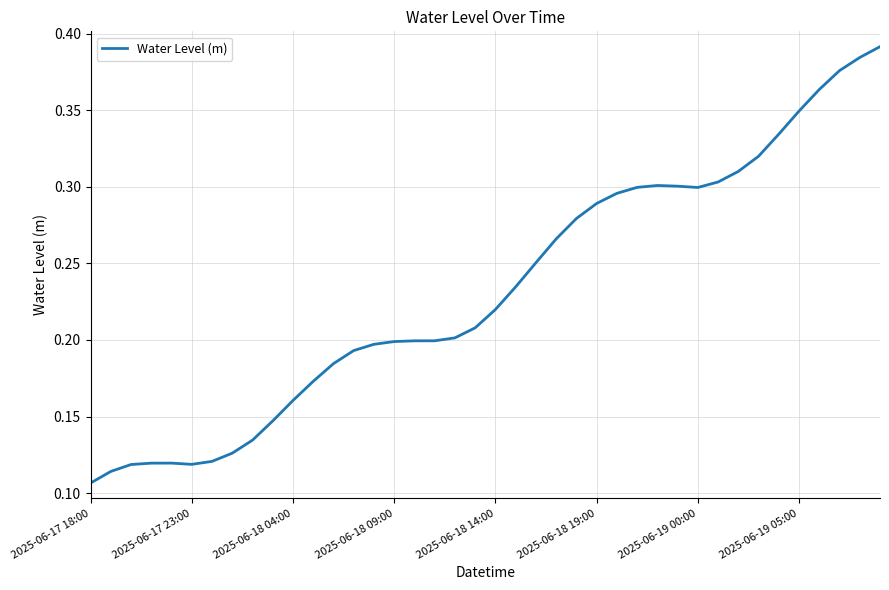

At which label is the value closest to 0?

2025-06-17 18:00